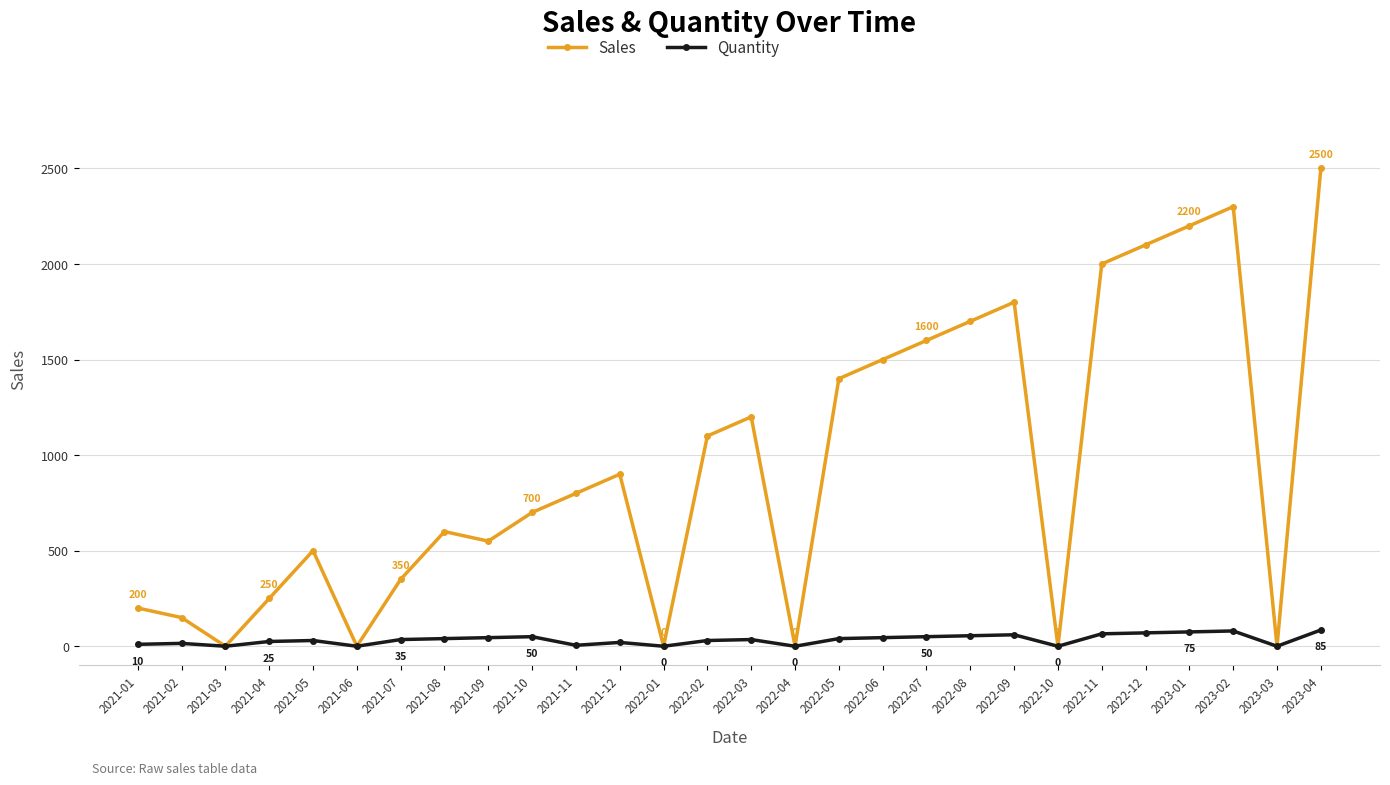

Which series has the largest total across all categories?

Sales